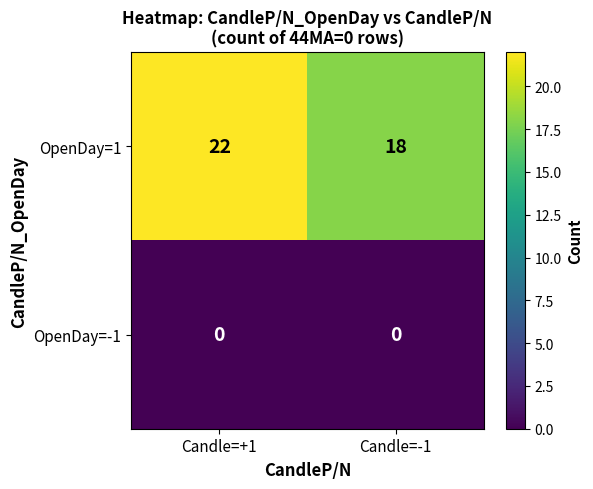

What is the total value across all series at Candle=+1?

22